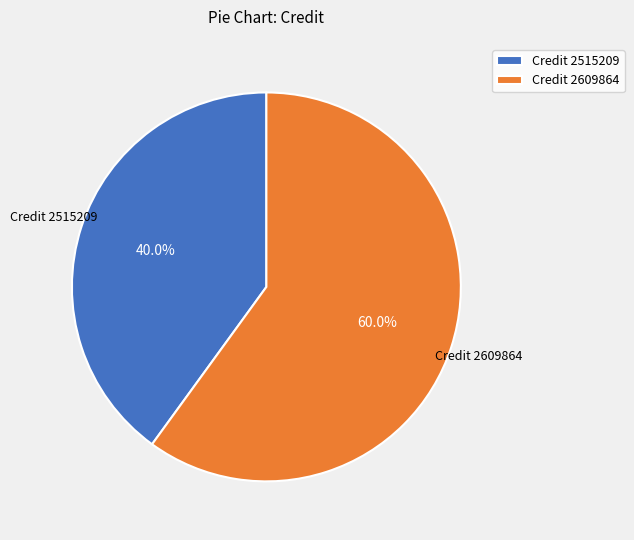

Is the sum of Credit 2515209 and Credit 2609864 greater than half?

Yes